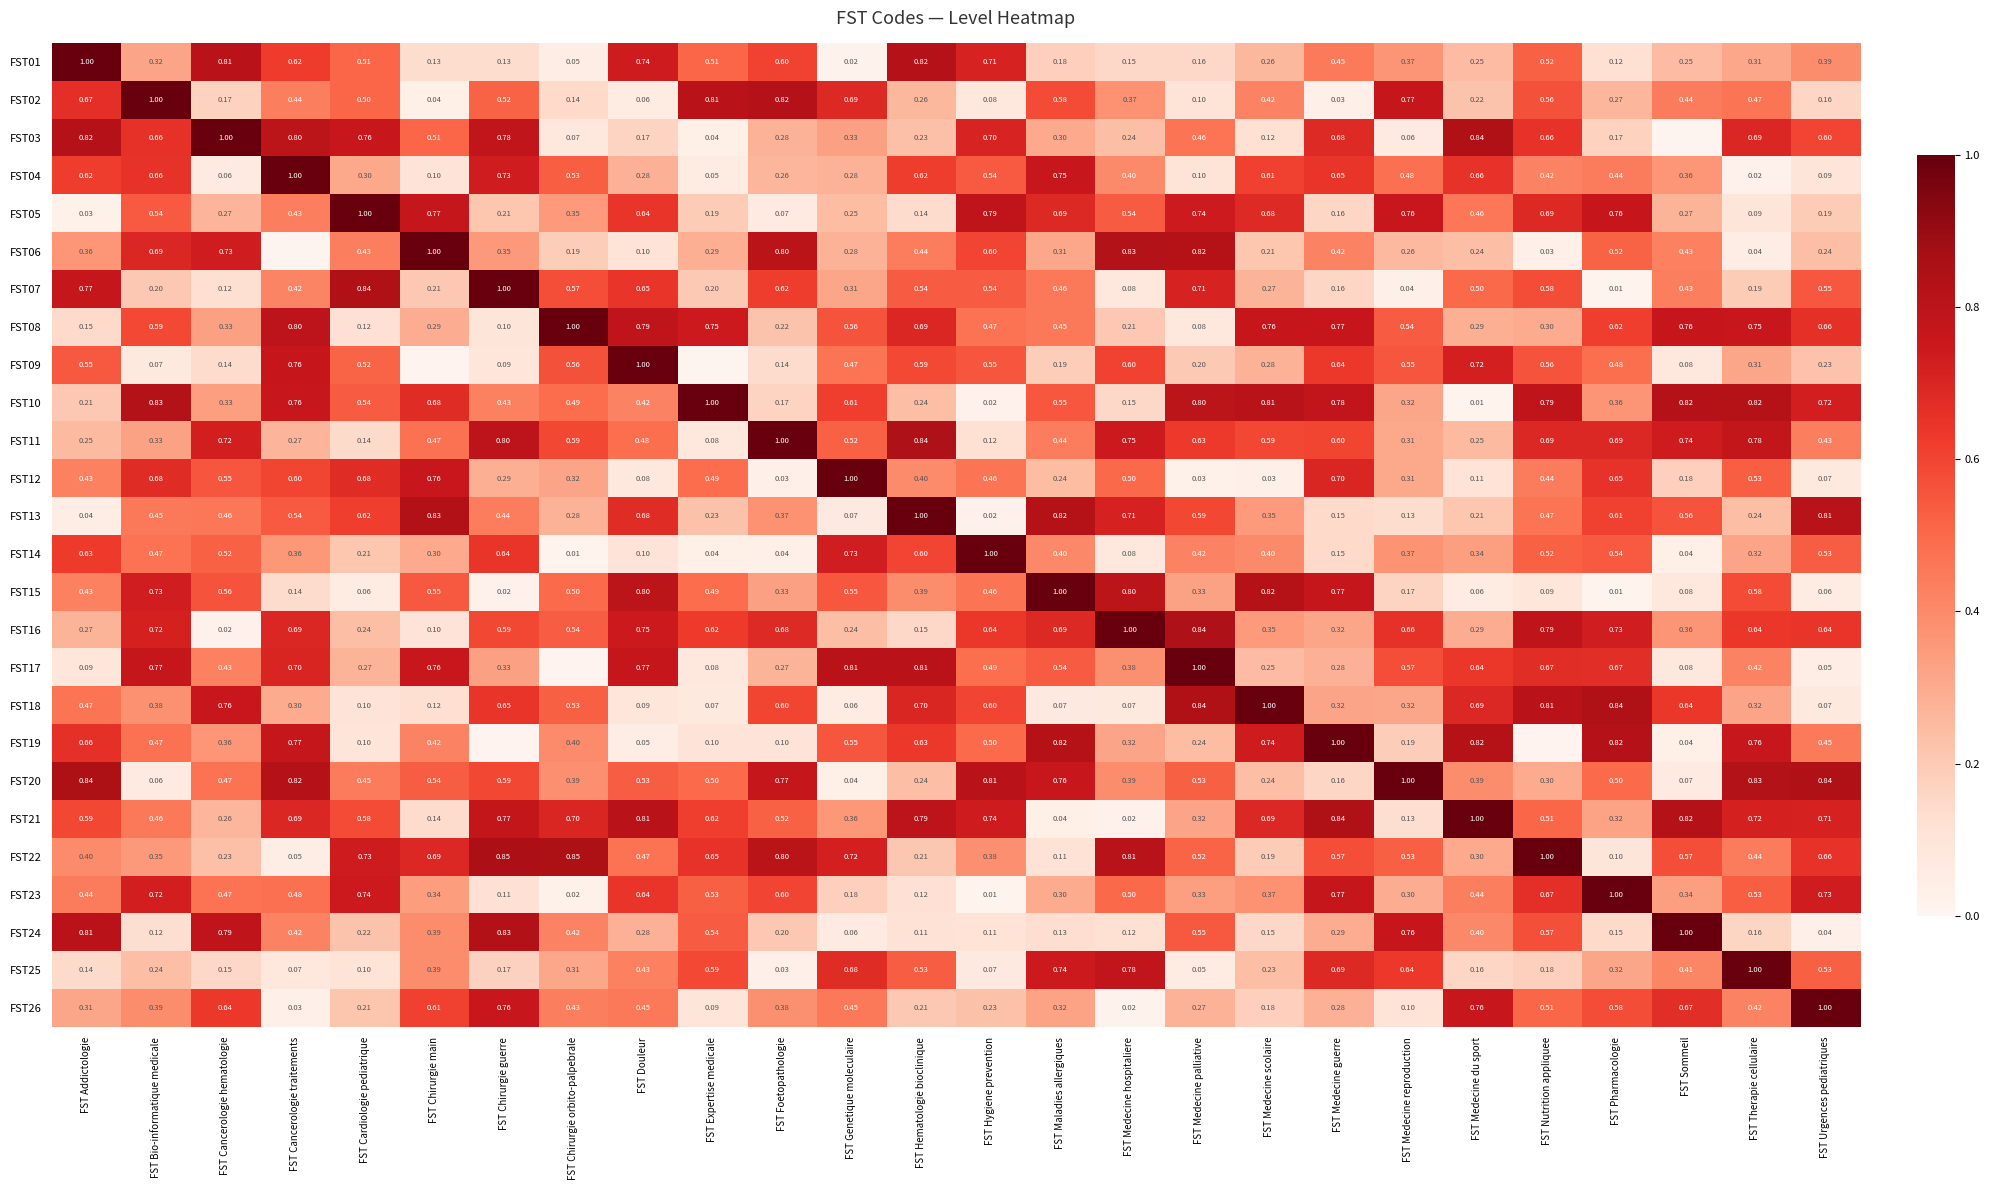

At which label does FST15 reach its minimum?

FST Pharmacologie